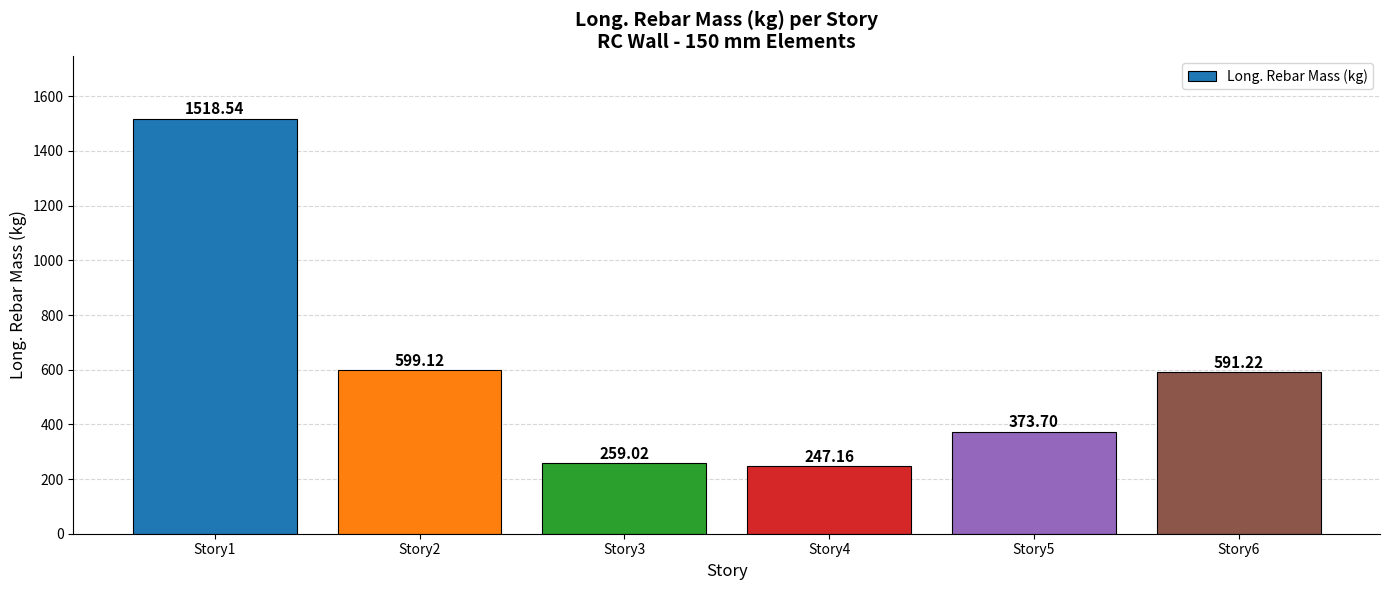

Between Story1 and Story3, which is larger?

Story1